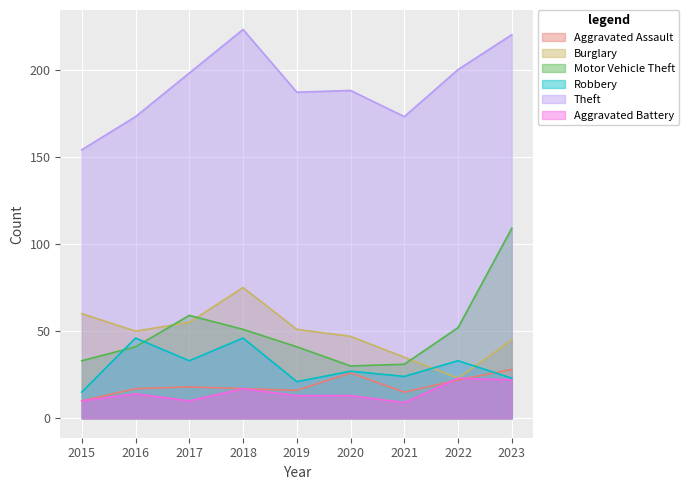

Reading right to left, what are all the values shown in this chart?

Aggravated Assault: 28	22	15	26	16	17	18	17	10
Burglary: 45	23	35	47	51	75	55	50	60
Motor Vehicle Theft: 109	52	31	30	41	51	59	41	33
Robbery: 23	33	24	27	21	46	33	46	15
Theft: 220	200	173	188	187	223	198	173	154
Aggravated Battery: 22	23	9	13	13	17	10	14	10